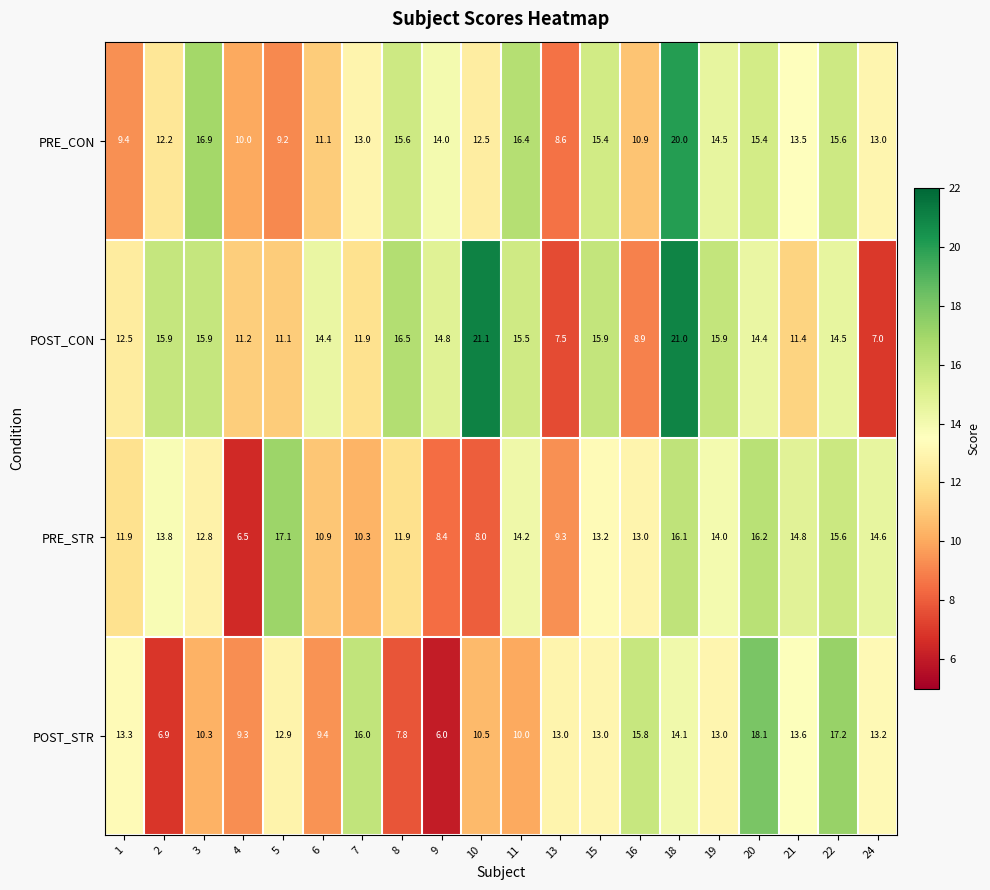

How many distinct data groups are displayed?

4